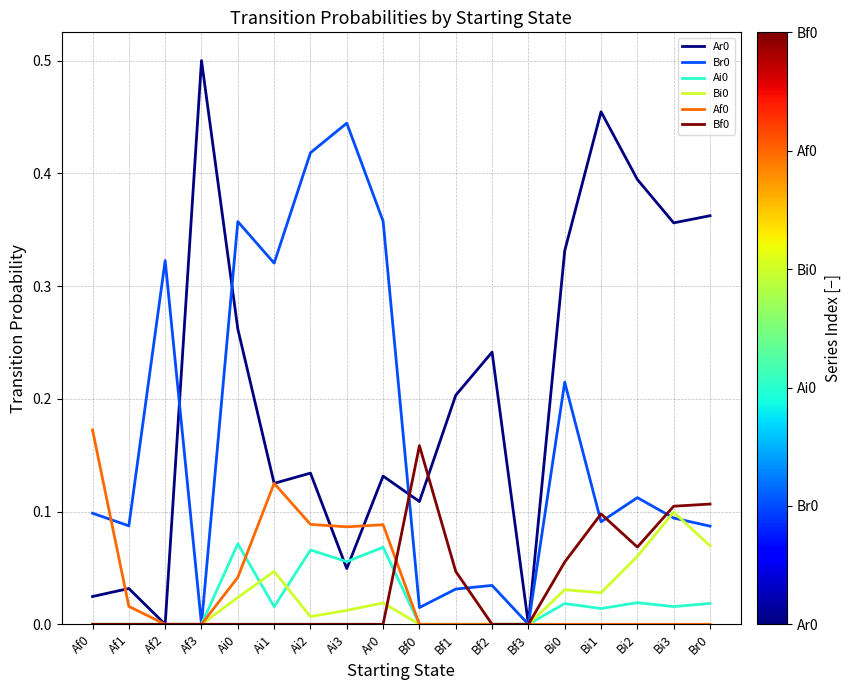

True or false: Af0 has more than 0 interior local peaks.

True